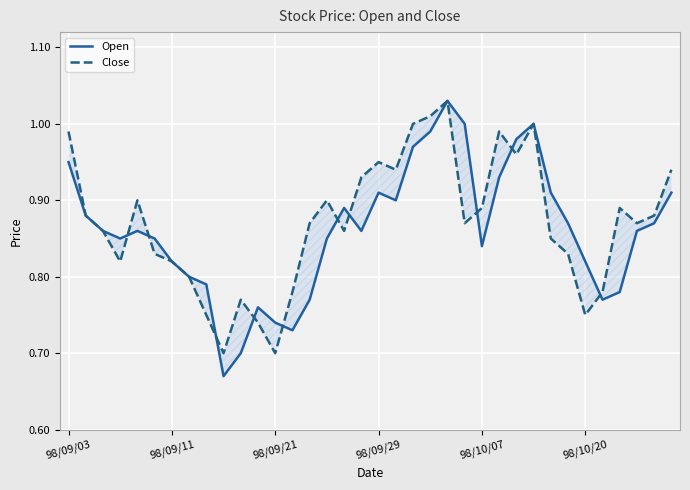

The value of Open at 17 is 0.9. True or false?

True